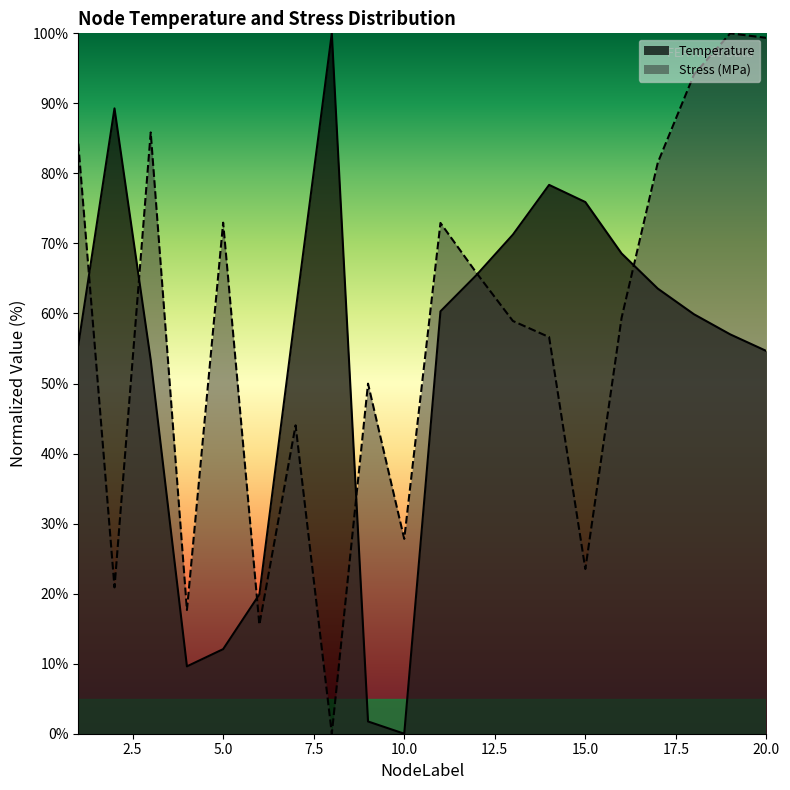

How many intersections are there between Temperature and Stress_MPa?

6